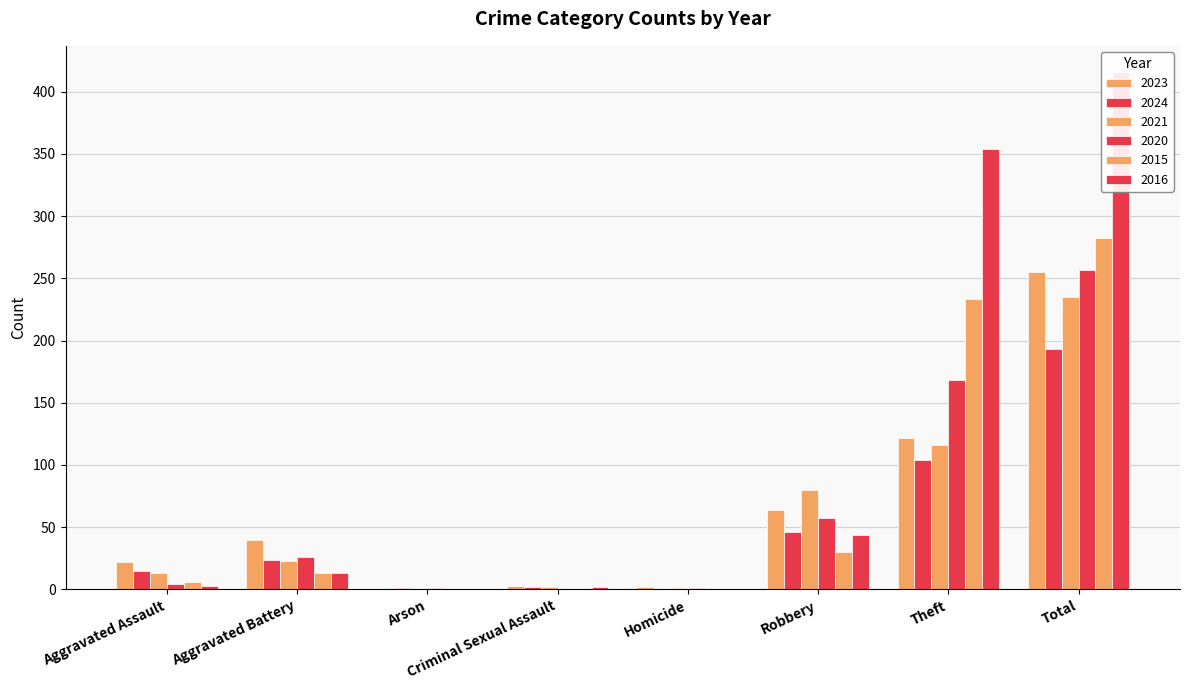

What is the difference between the highest and lowest values at Theft?

250